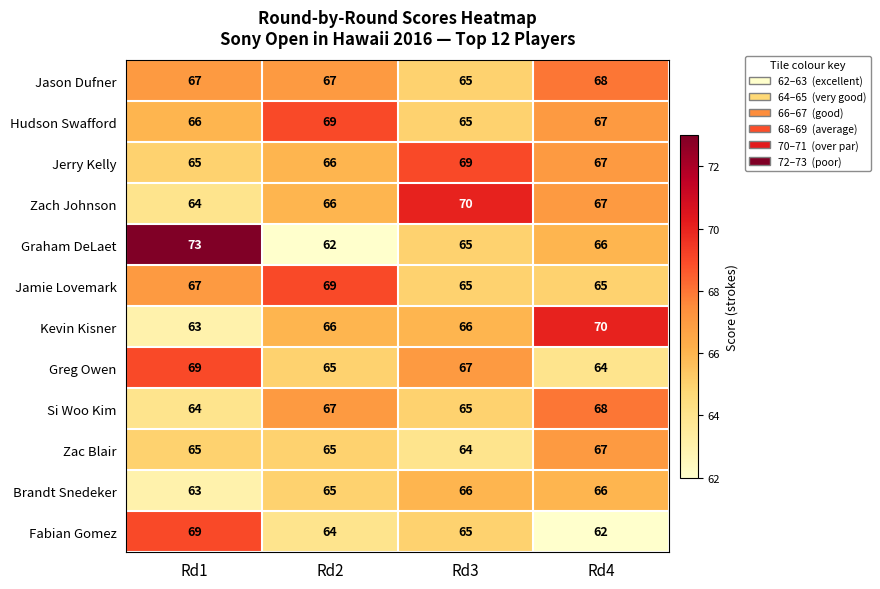

Which series has the largest range (max minus min)?

Graham DeLaet